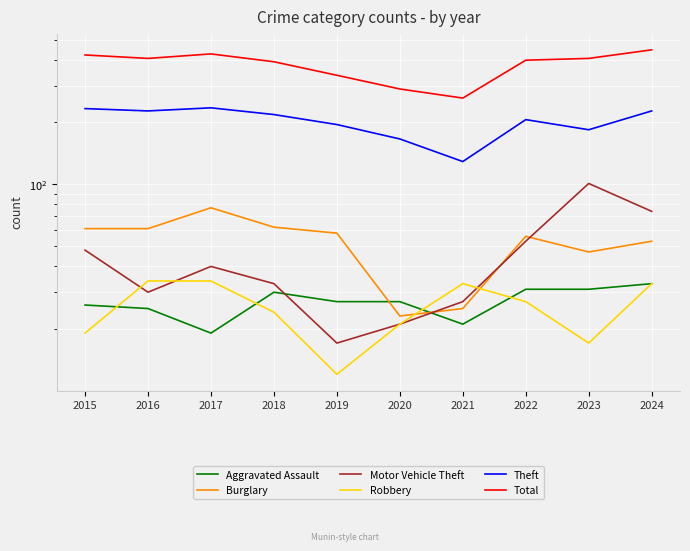

How many data points in Total are less than 408?

5